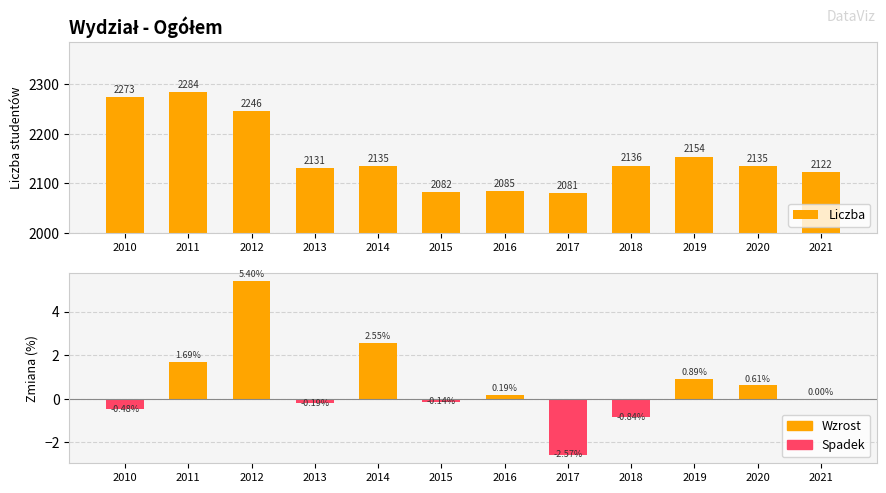

How many bars are there in total?

24